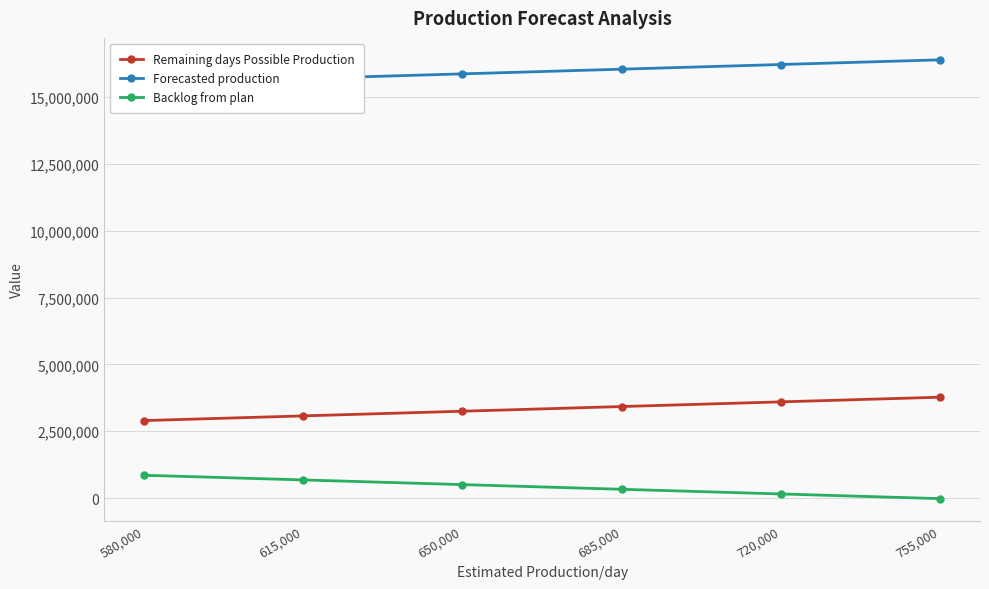

Which label corresponds to the smallest value in the chart?

755,000